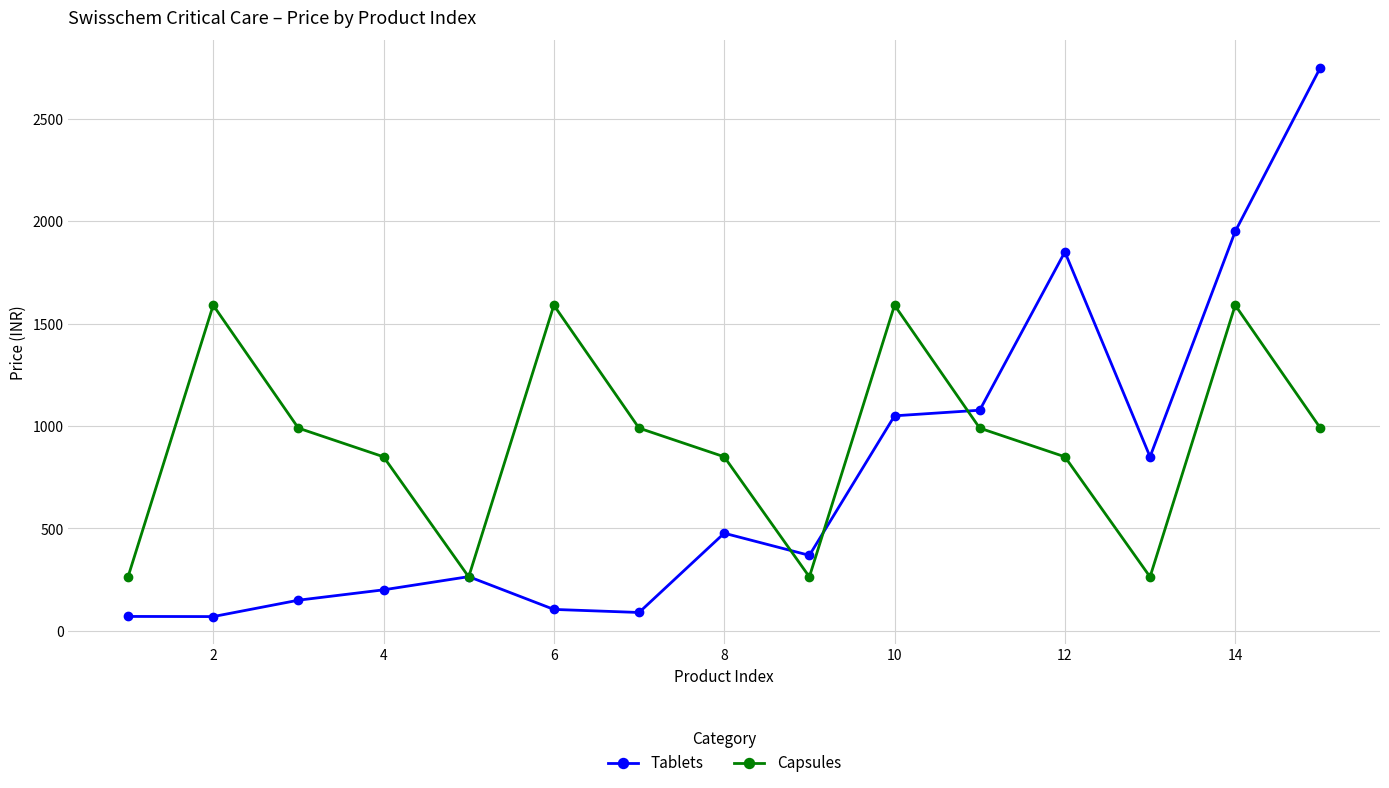

Which series has the widest spread of values?

Tablets